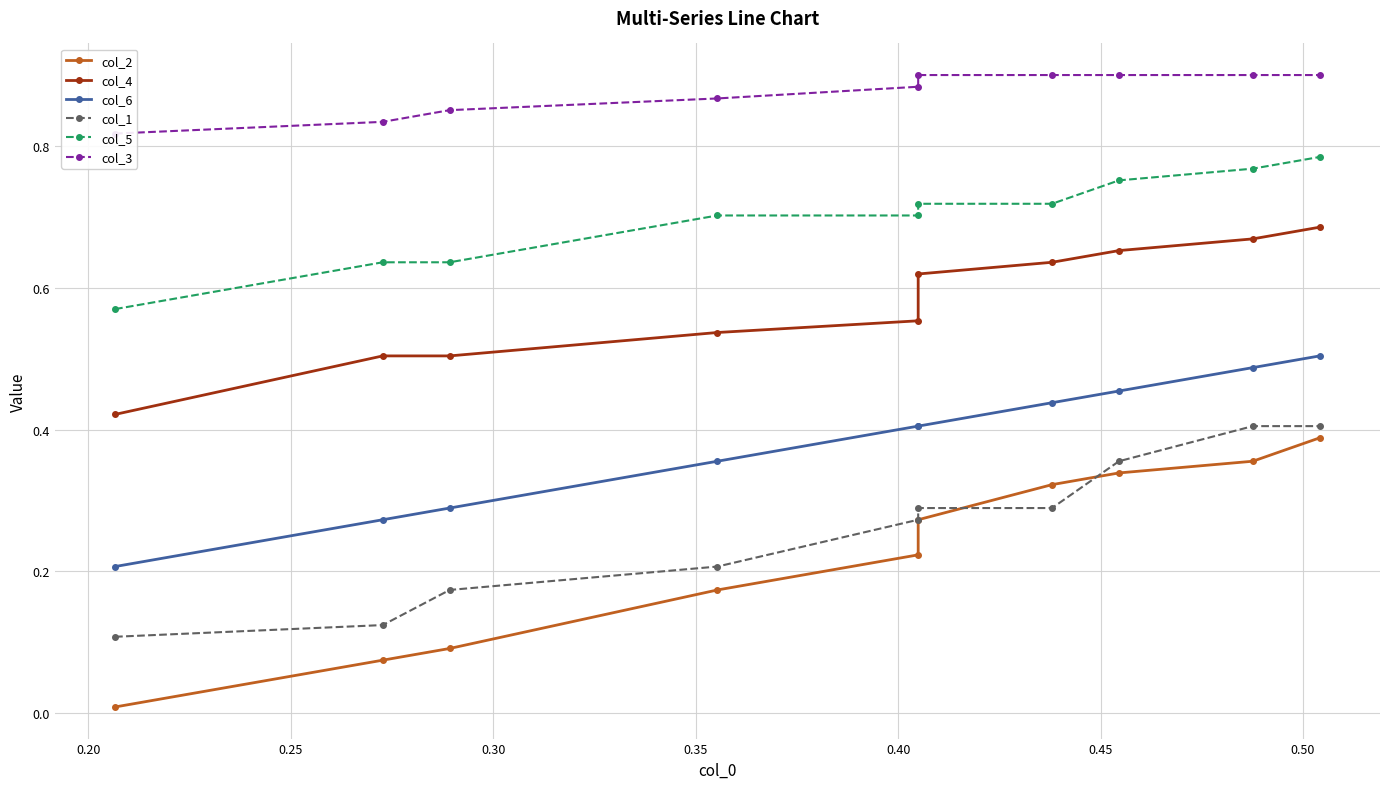

Count the number of data series in this chart.

6